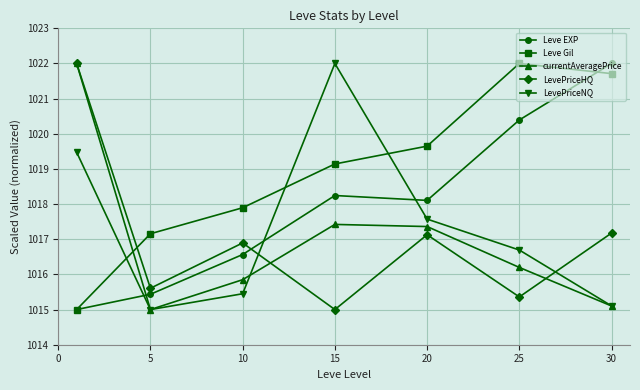

Which series has the largest total across all categories?

Leve Gil